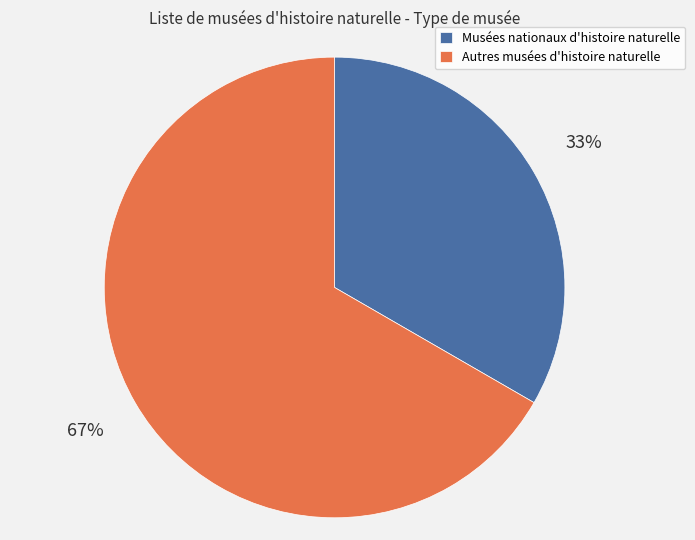

True or false: Autres musées d'histoire naturelle accounts for 67% of the total.

True